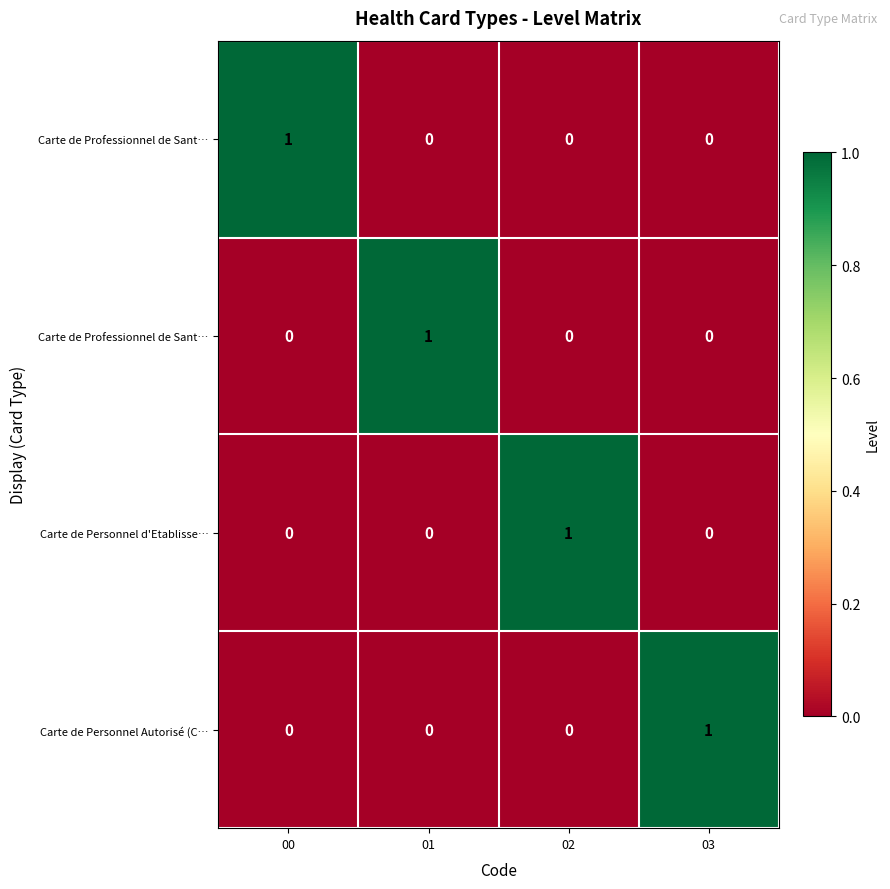

What is the greatest value displayed?

1